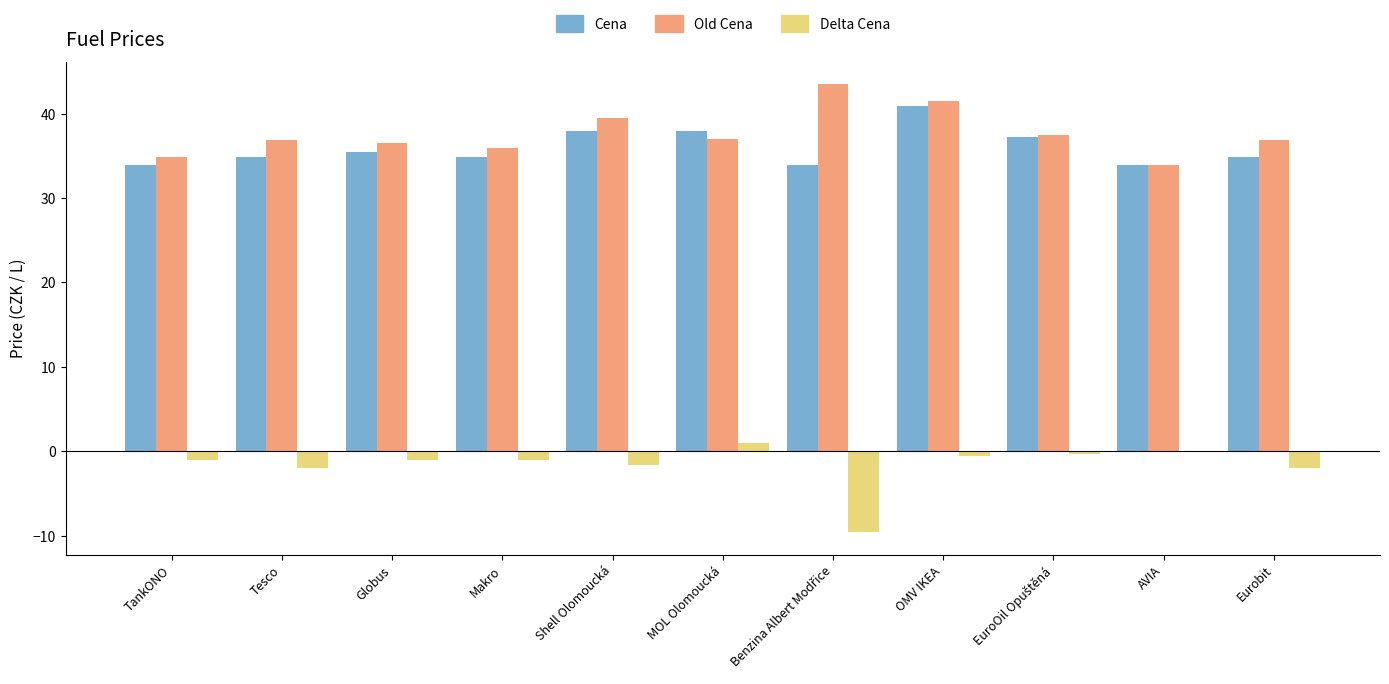

What is the maximum value shown in the chart?

43.5